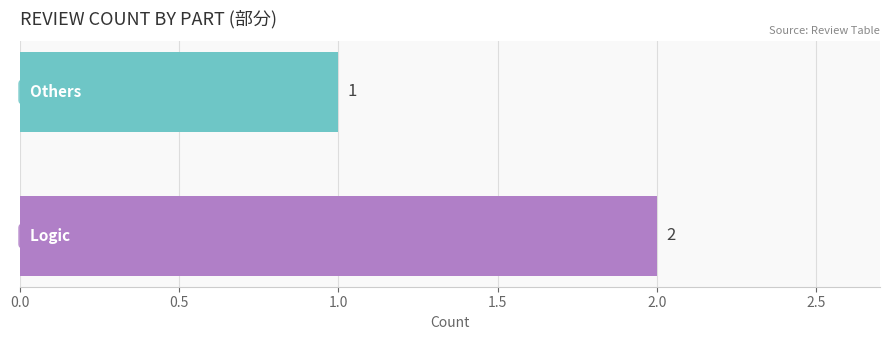

What is the sum of all values?

3